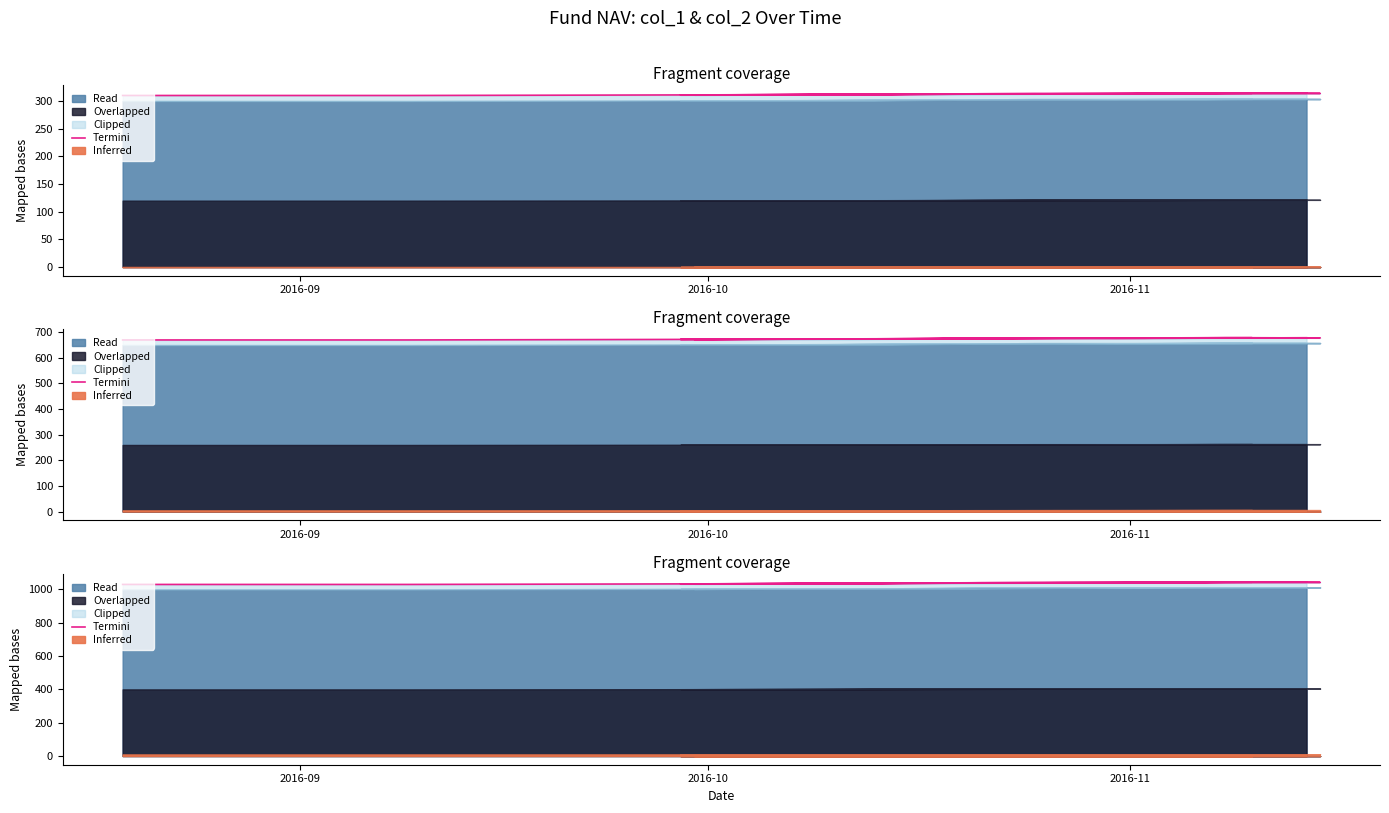

What is the value of the 7th point from the left?

1043.4